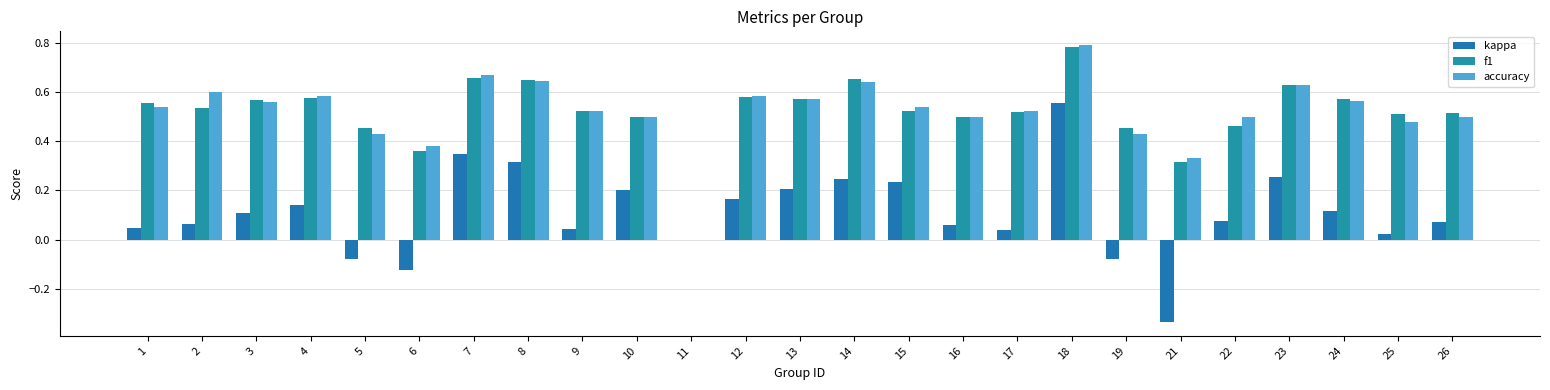

Count the number of data series in this chart.

3